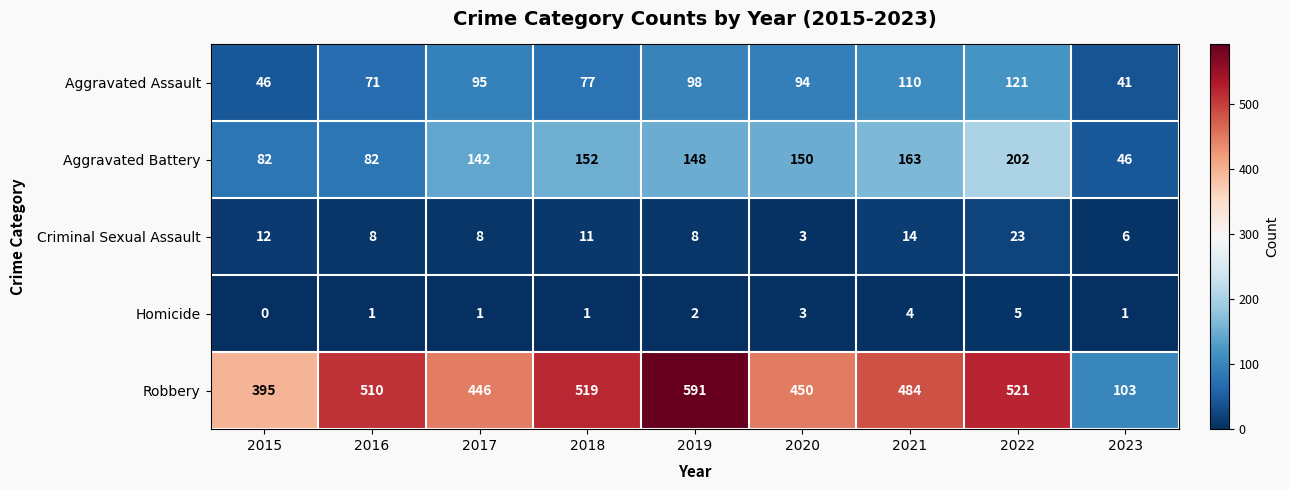

The value of Homicide at 2015 is 3. True or false?

False